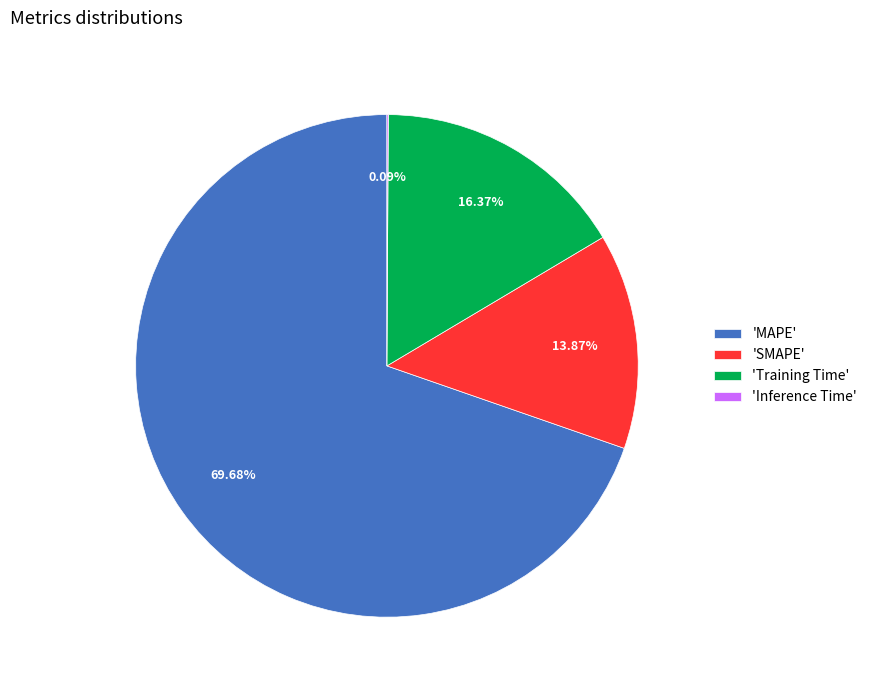

Which category has the biggest portion of the pie?

'MAPE'